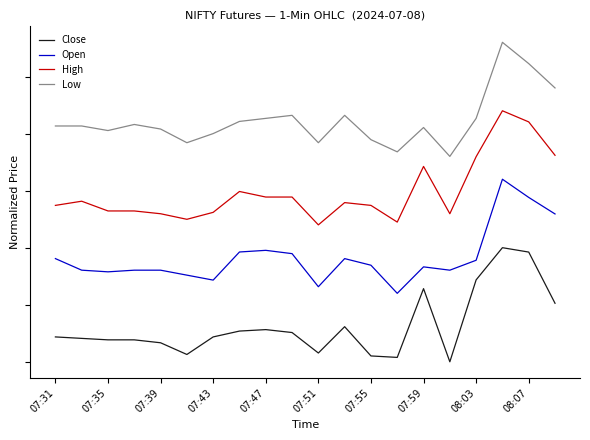

What is the value of the Low point at the 3rd from the left?

2.0